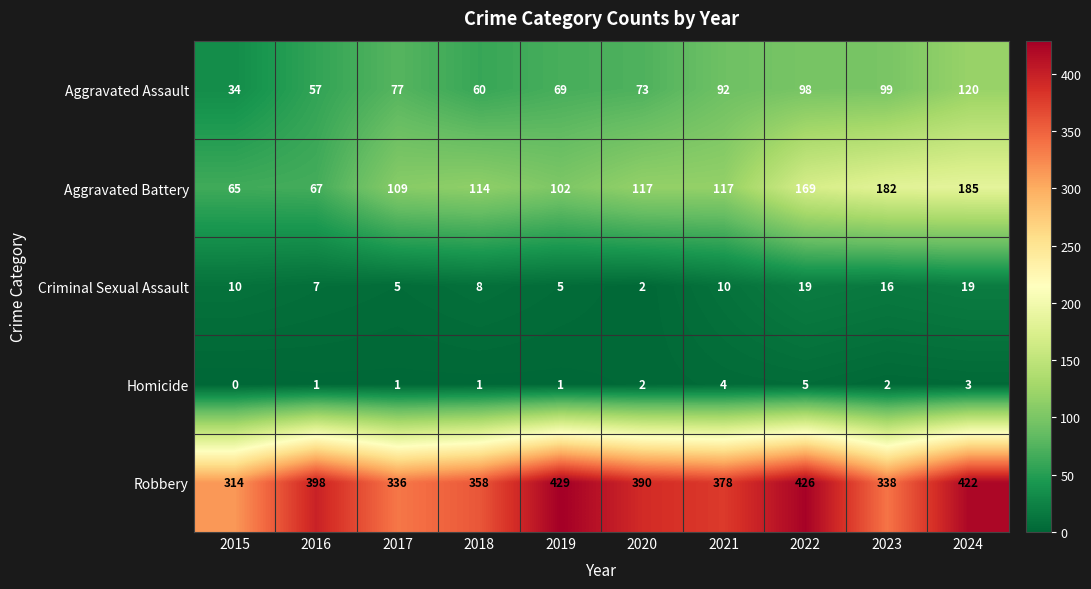

What is the sum of all Aggravated Battery values?

1227